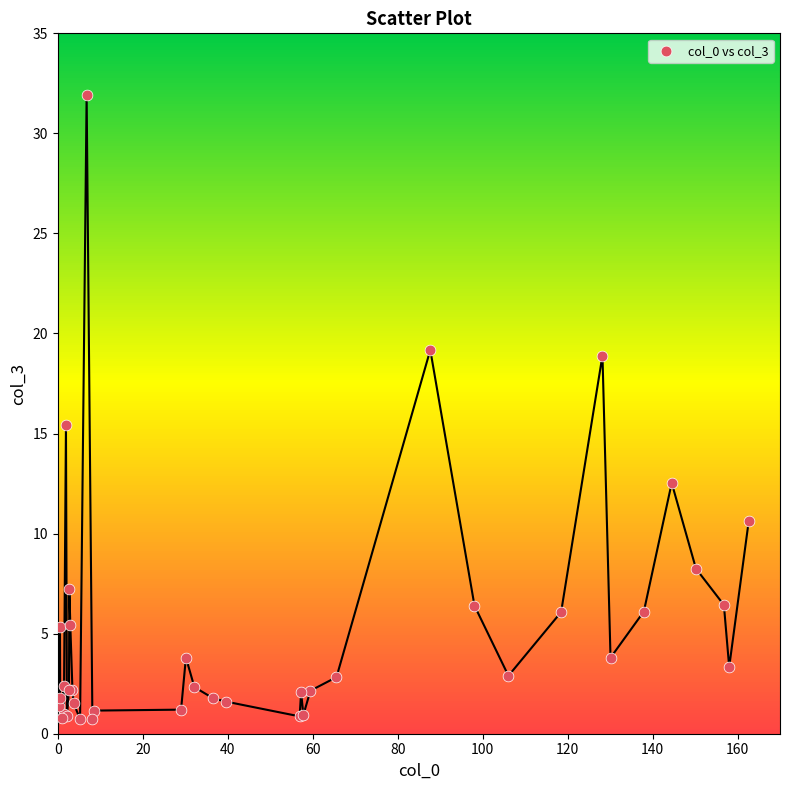

What Y value in the scatter plot is closest to 16?

15.4